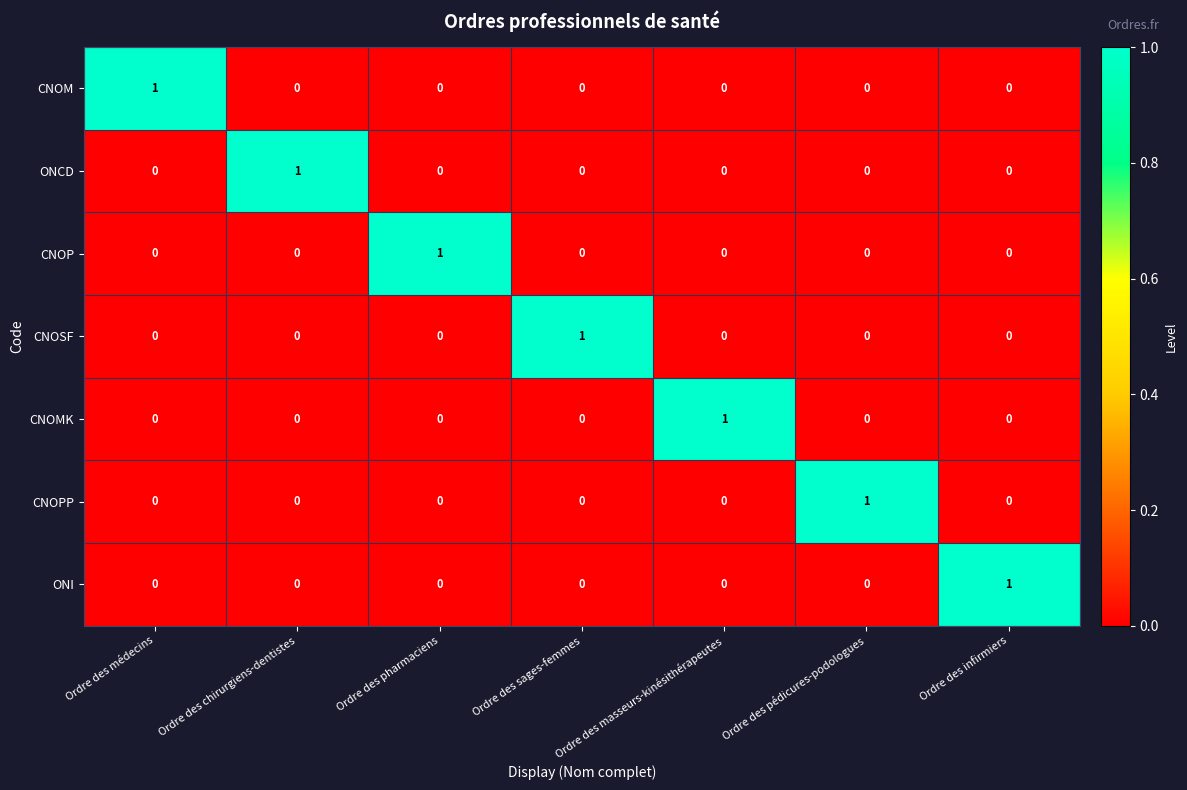

How many positive values does the CNOPP series have?

1